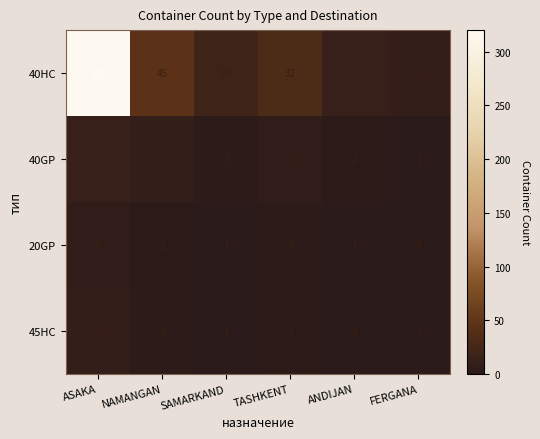

Count the number of categories in the chart.

6